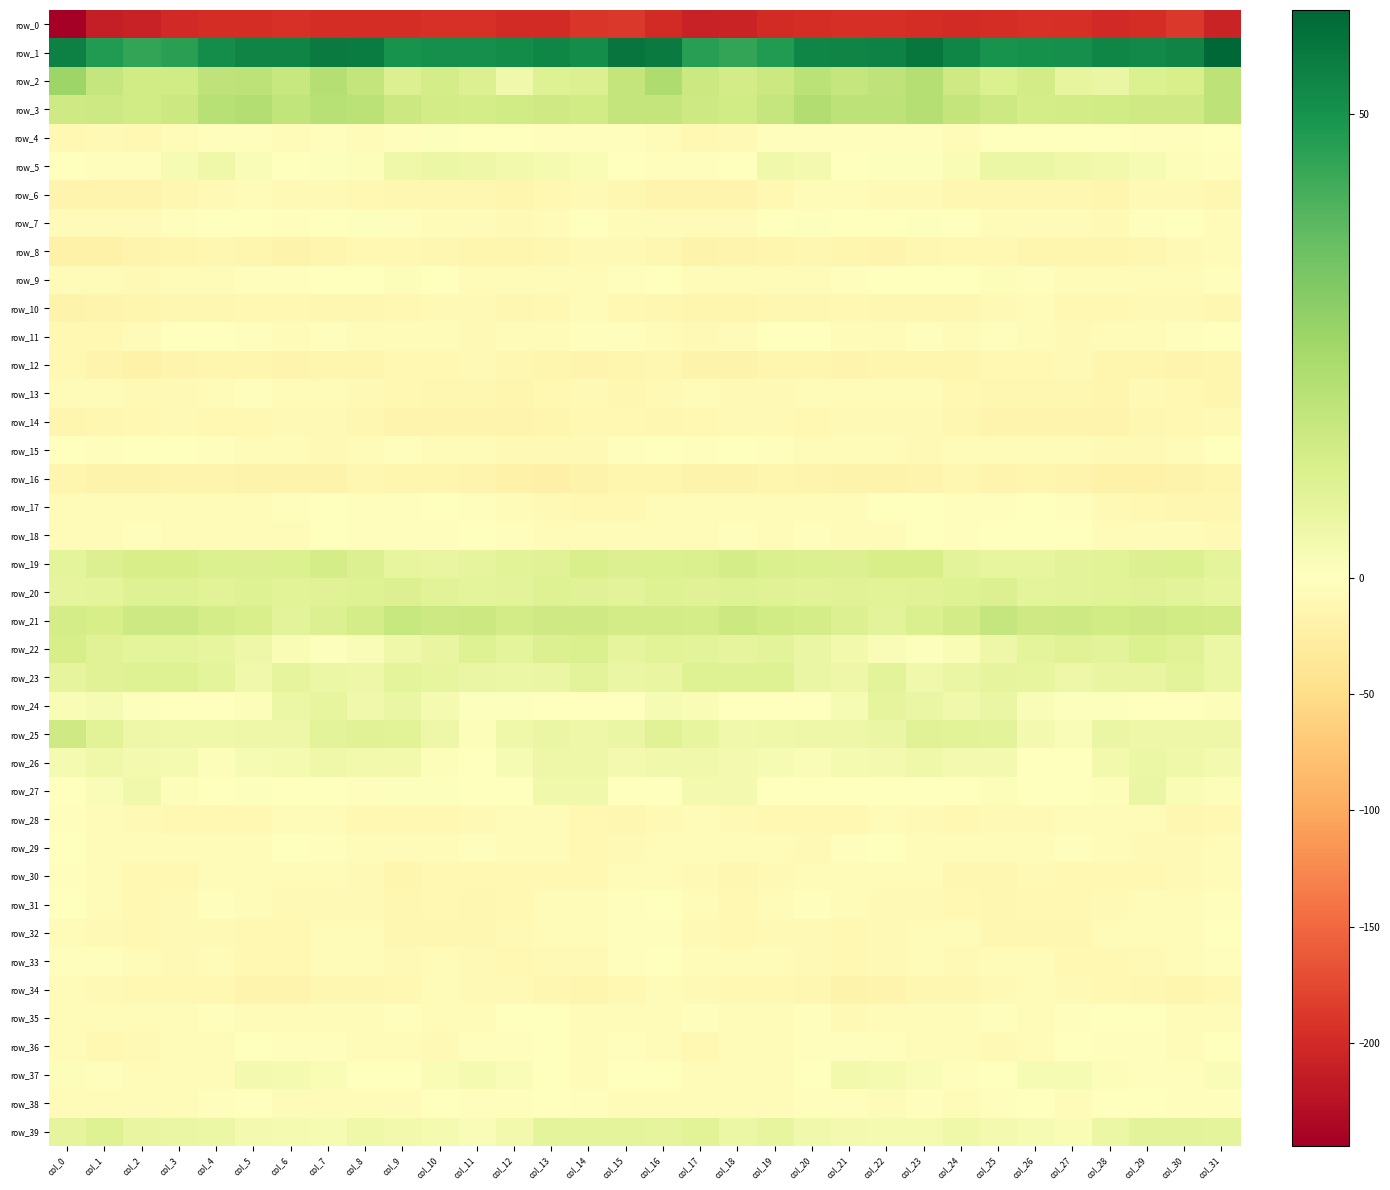

List the series in order of their peak value, lowest first.

row_0, row_16, row_12, row_14, row_8, row_10, row_34, row_6, row_28, row_13, row_30, row_32, row_36, row_11, row_29, row_33, row_31, row_38, row_18, row_15, row_35, row_17, row_4, row_7, row_9, row_37, row_26, row_5, row_27, row_24, row_39, row_23, row_20, row_22, row_19, row_25, row_21, row_3, row_2, row_1